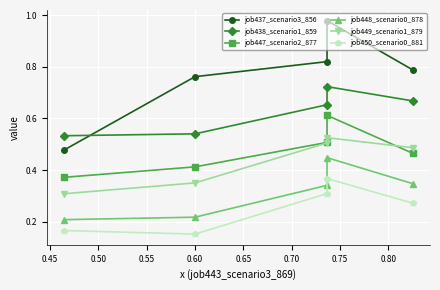

True or false: job438_scenario1_859 and job447_scenario2_877 intersect in this chart.

False